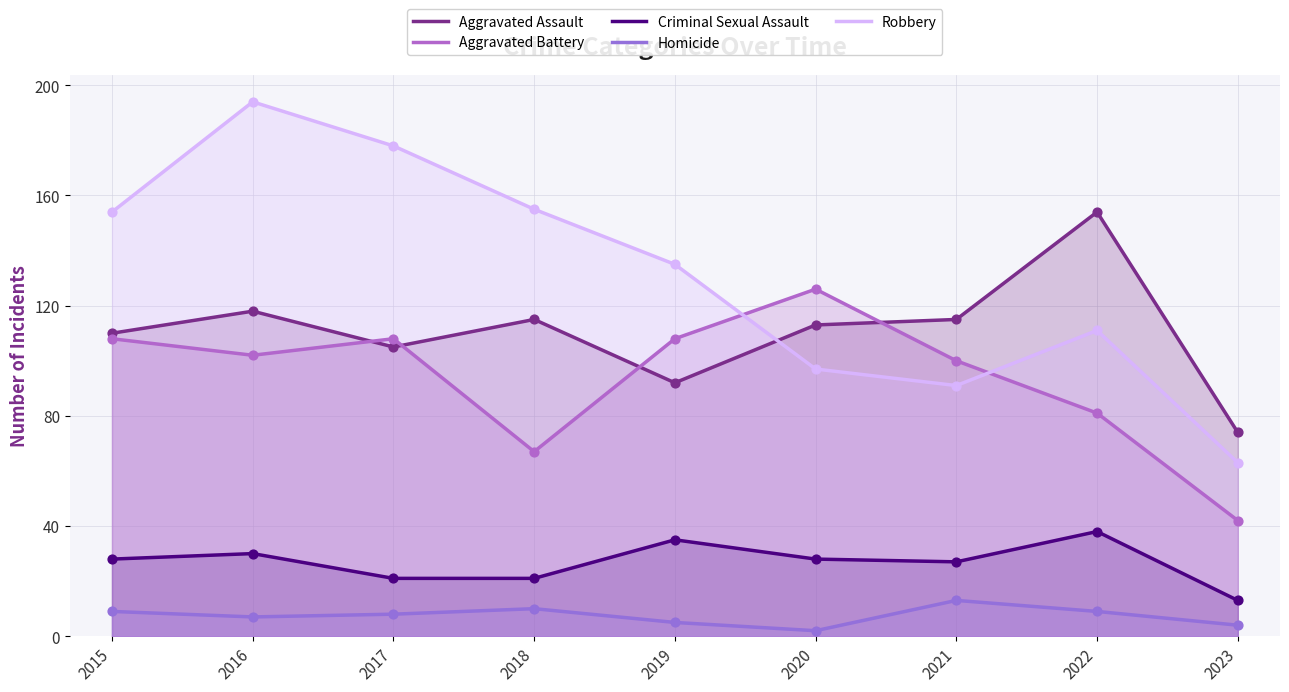

At which category is the sum across all series the highest?

2016